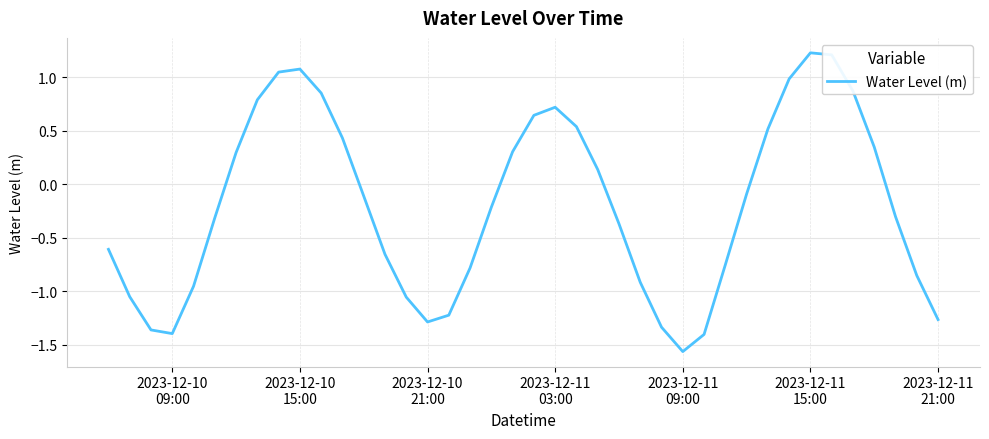

What is the difference between the maximum and minimum values?

2.8